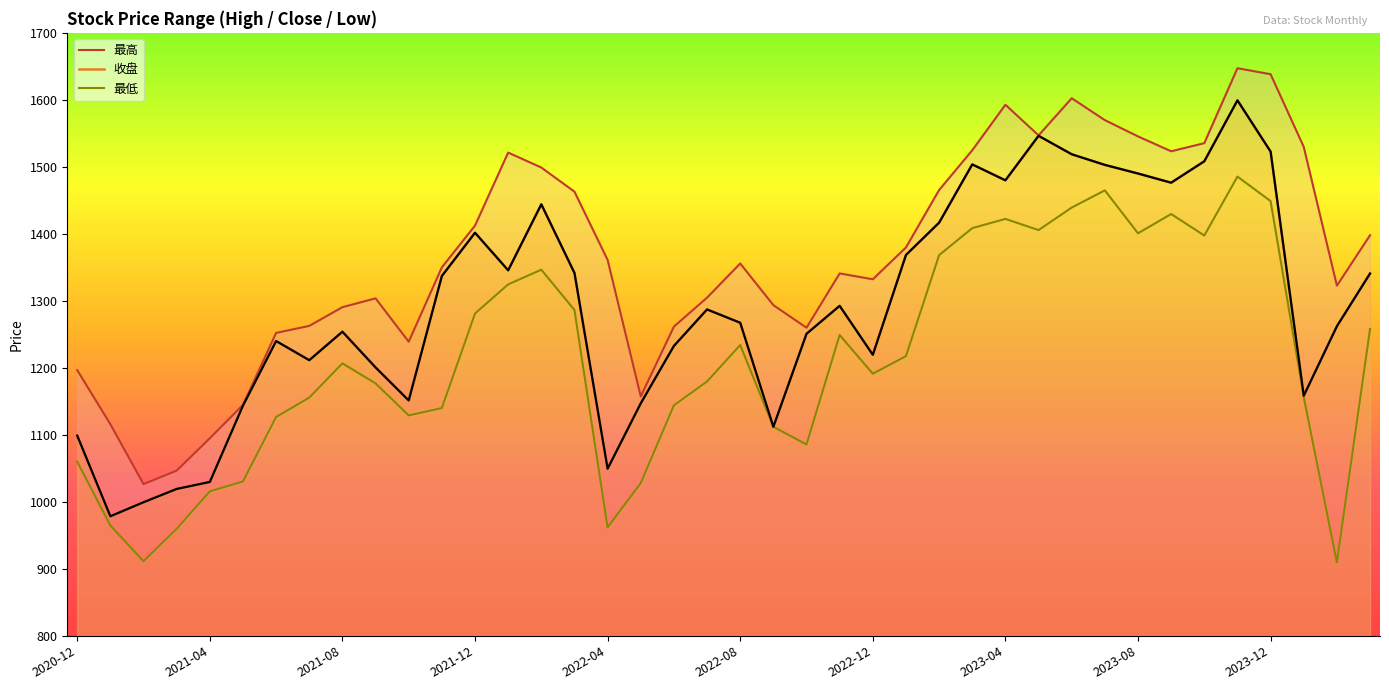

True or false: 最低 and 最高 cross at least once.

False